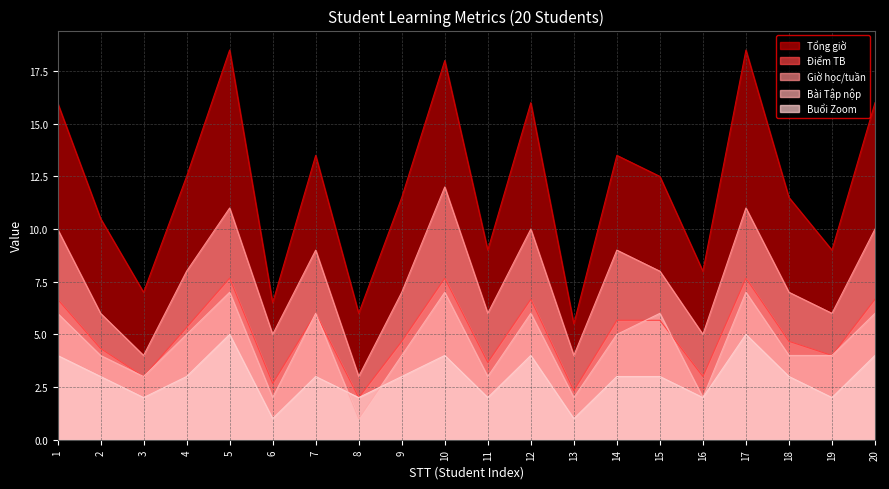

At which label is Tổng giờ closest to 12?

4